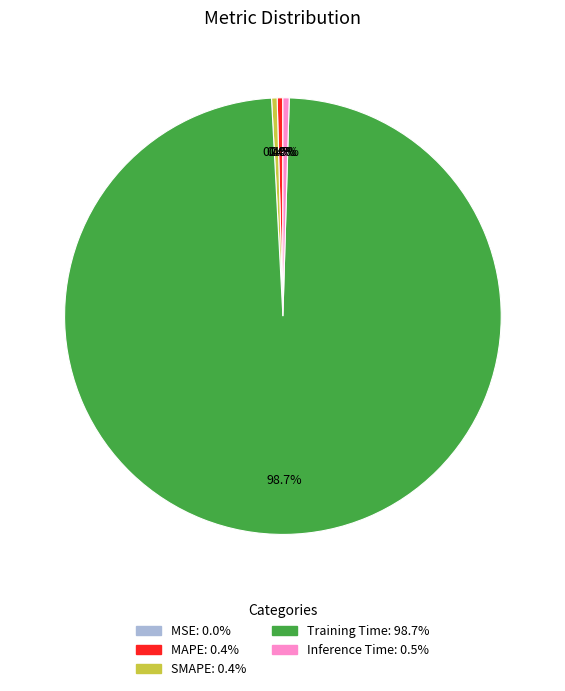

How much of the chart is everything except Training Time?

1.3%